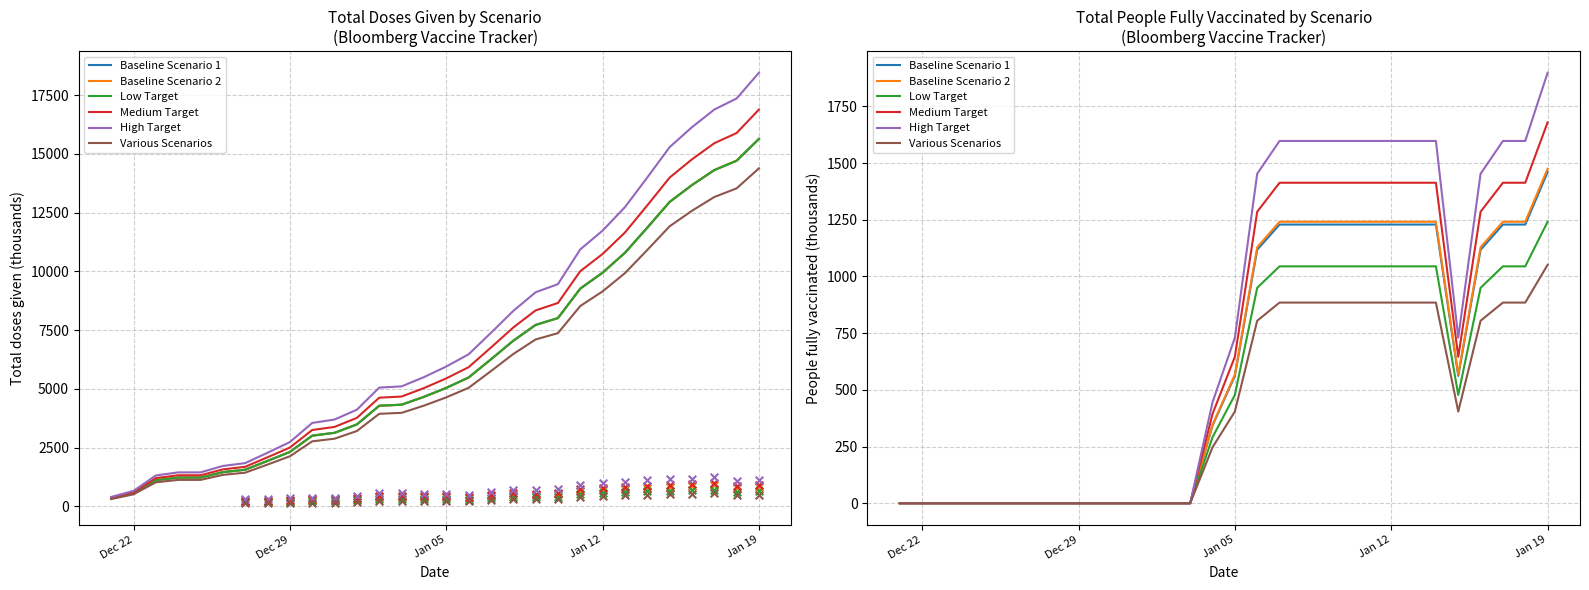

Which series has the largest Y range (max minus min)?

High Target